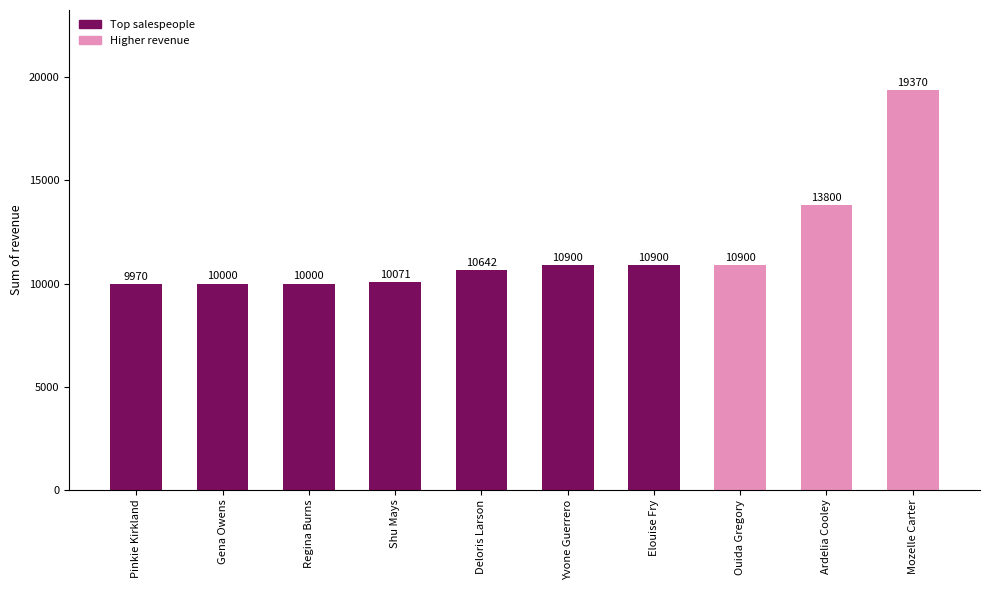

What is the difference between the maximum and minimum values?

9400.0